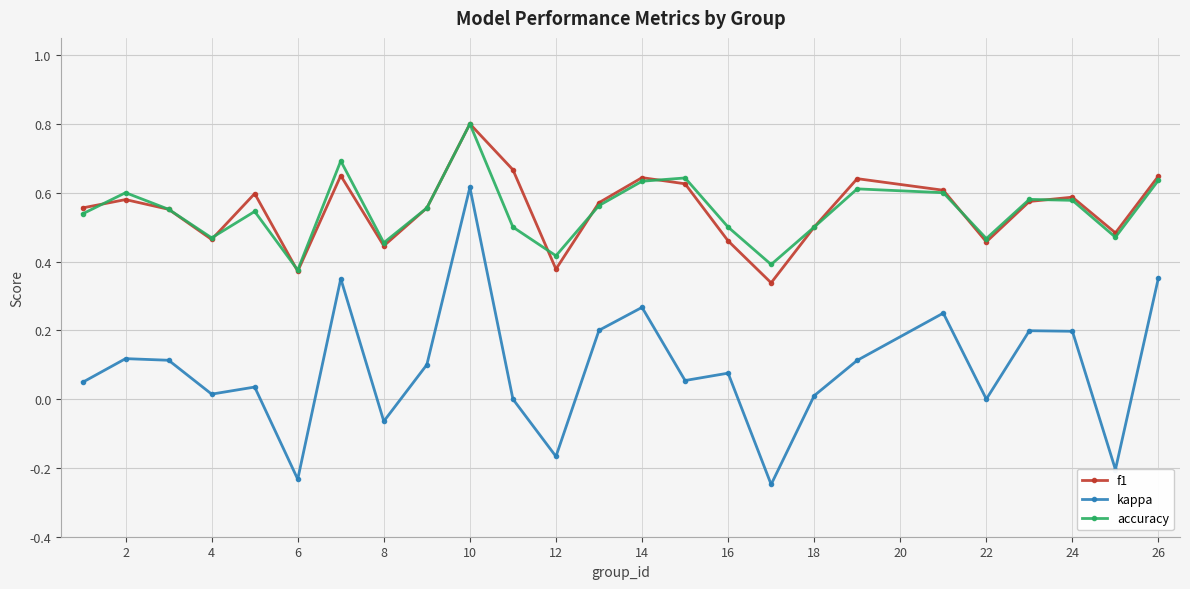

What are all the series names shown in the legend?

f1, kappa, accuracy